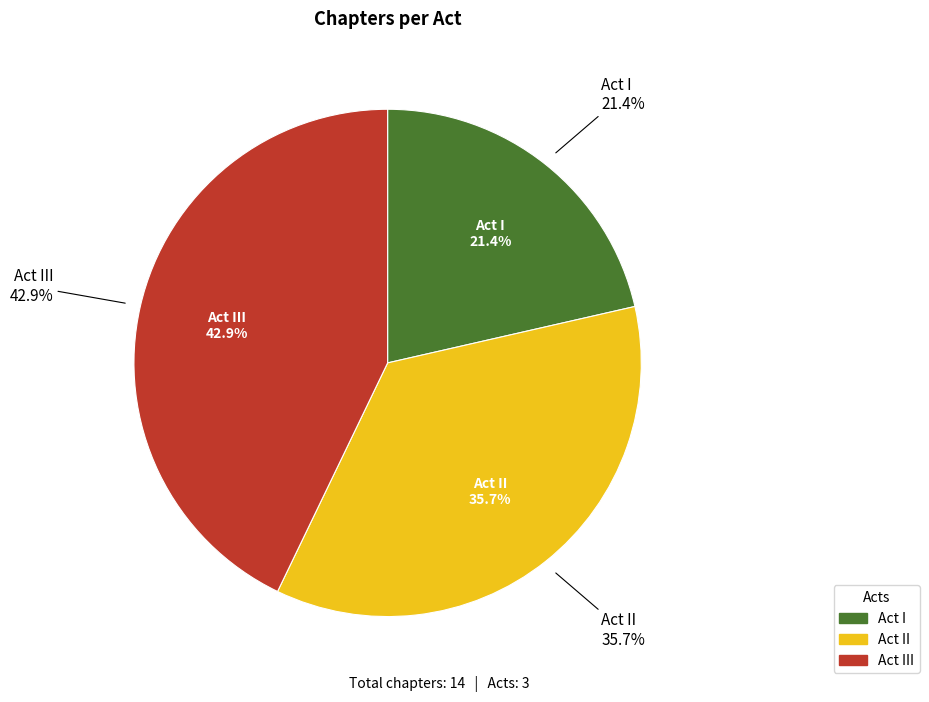

To the nearest percent, what is the difference between the Act II and Act III slice percentages?

7%